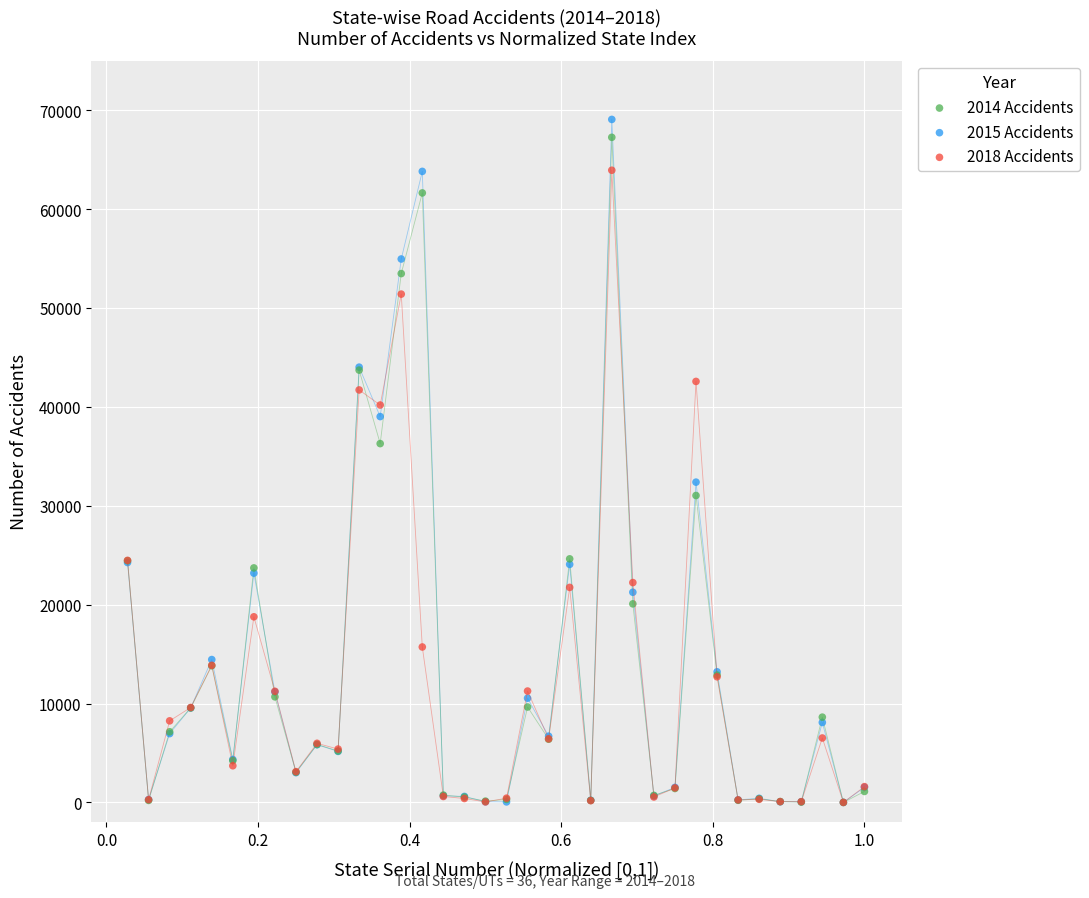

What are all the series names shown in the legend?

2014 Accidents, 2015 Accidents, 2018 Accidents